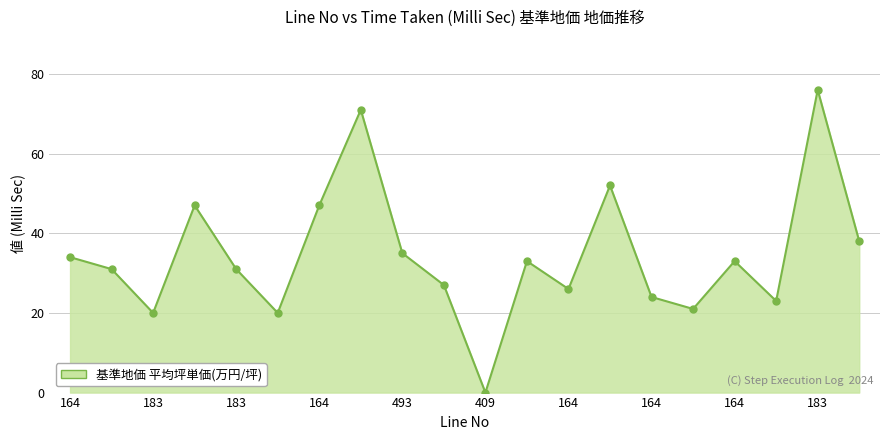

How many values are below 33?

10